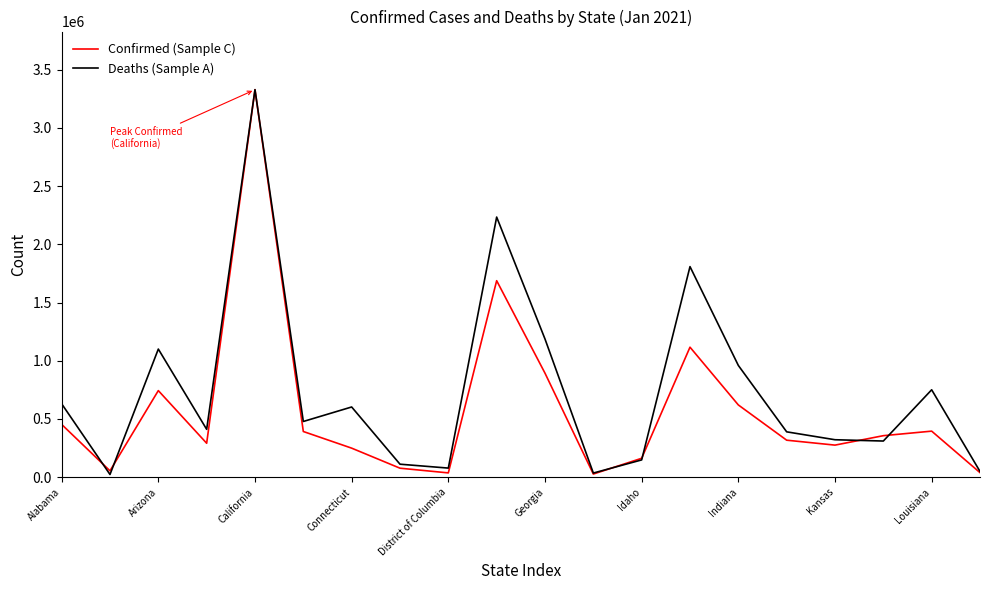

What is the sum of all Confirmed (Sample C) values?

11508784.0